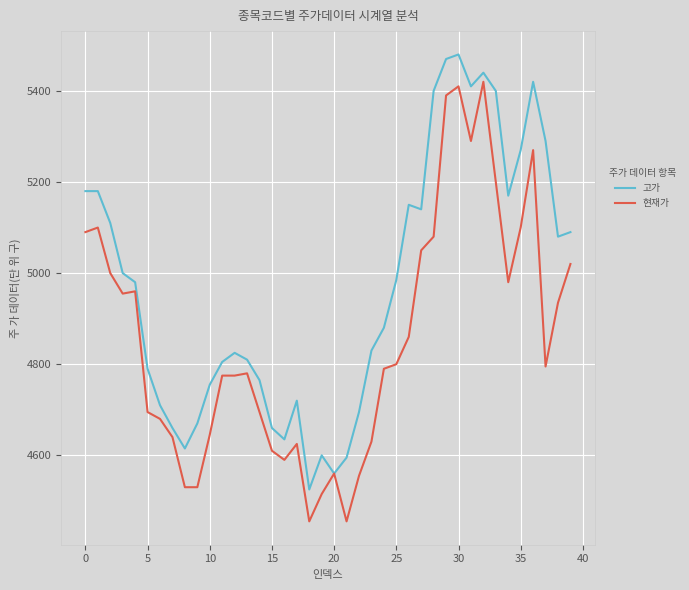

What is the smallest value displayed?

4455